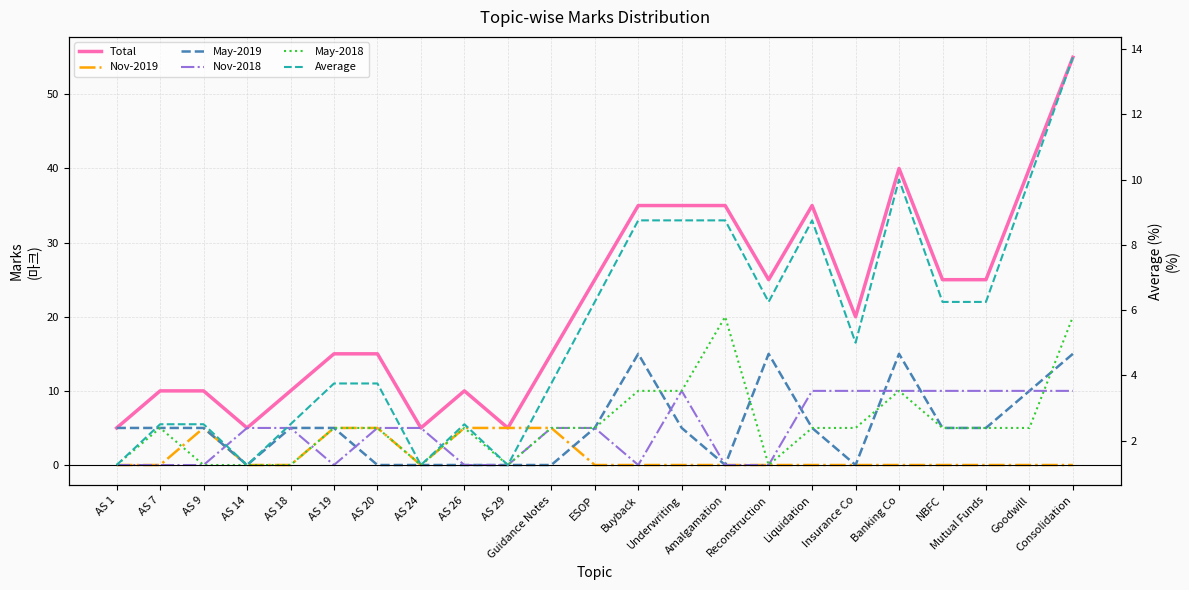

What is the label of the 1st point from the left?

AS 1